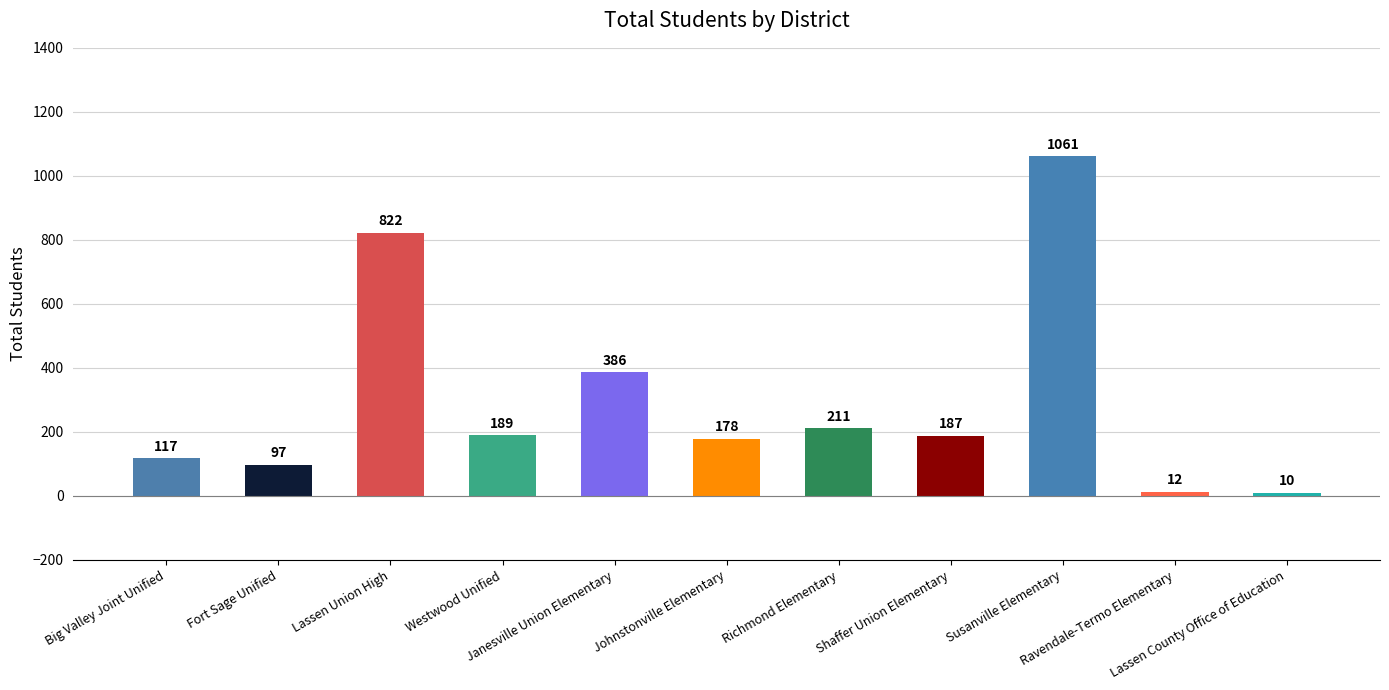

List the labels in order of value, smallest first.

Lassen County Office of Education, Ravendale-Termo Elementary, Fort Sage Unified, Big Valley Joint Unified, Johnstonville Elementary, Shaffer Union Elementary, Westwood Unified, Richmond Elementary, Janesville Union Elementary, Lassen Union High, Susanville Elementary